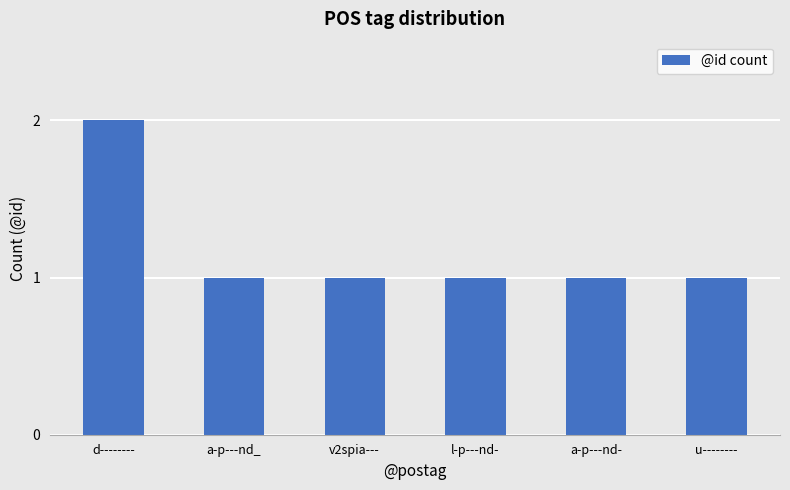

The chart shows a value of 0 at u--------. True or false?

False